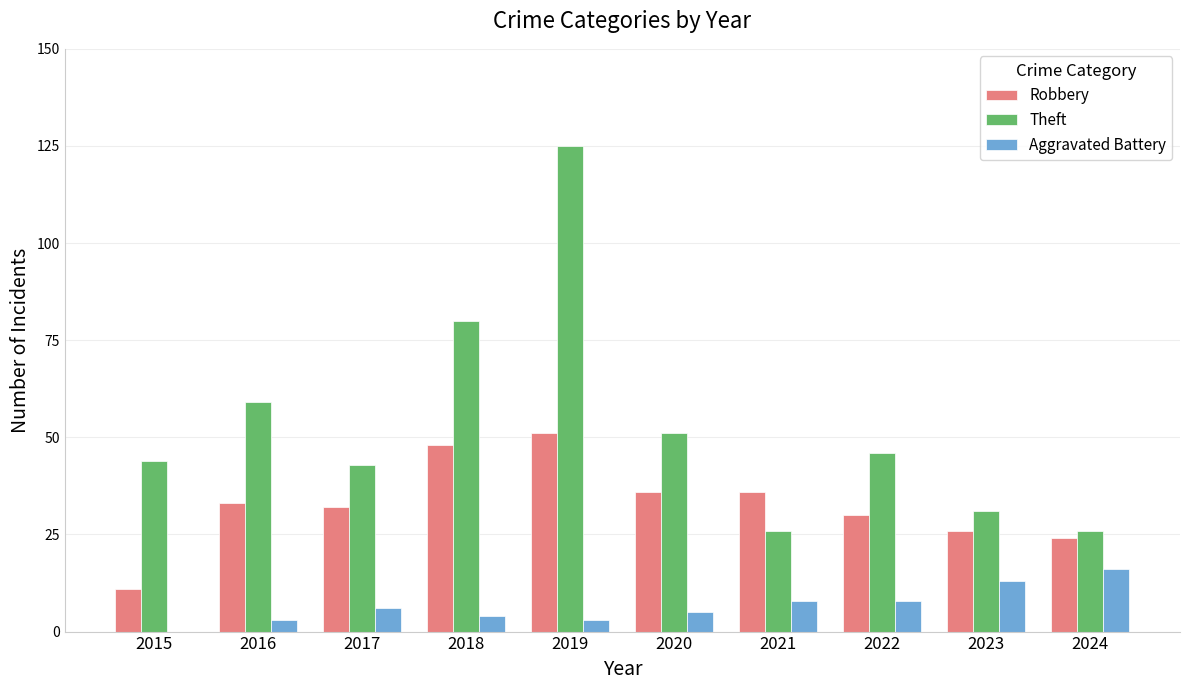

What is the total value across all series at 2016?

95